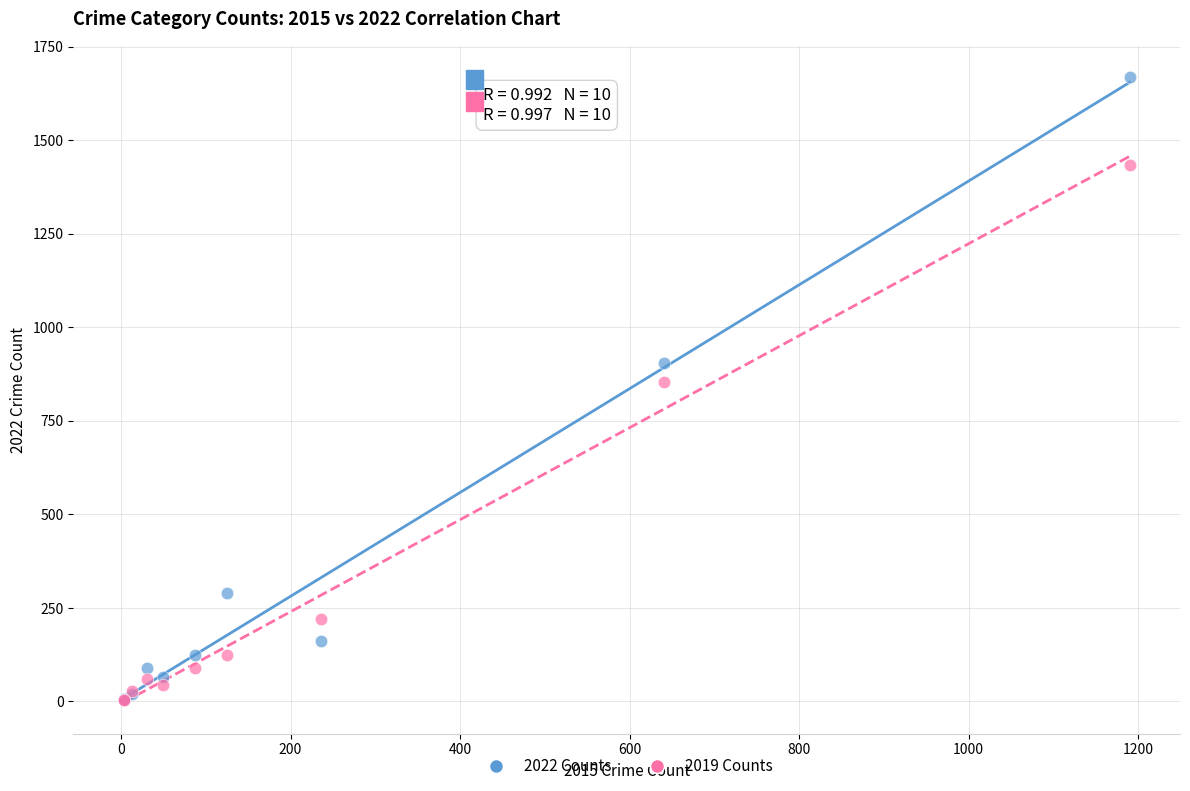

What are all the series names shown in the legend?

2022 Counts, 2019 Counts